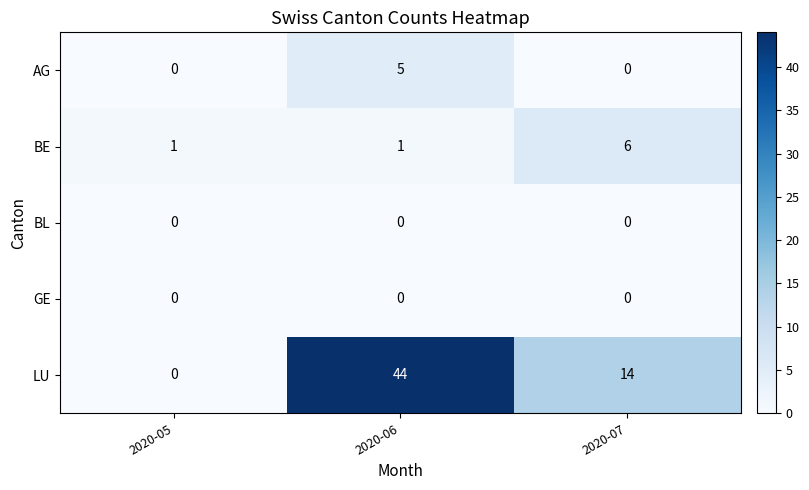

Reading left to right, transcribe all the data shown in this chart.

AG: 0	5	0
BE: 1	1	6
BL: 0	0	0
GE: 0	0	0
LU: 0	44	14